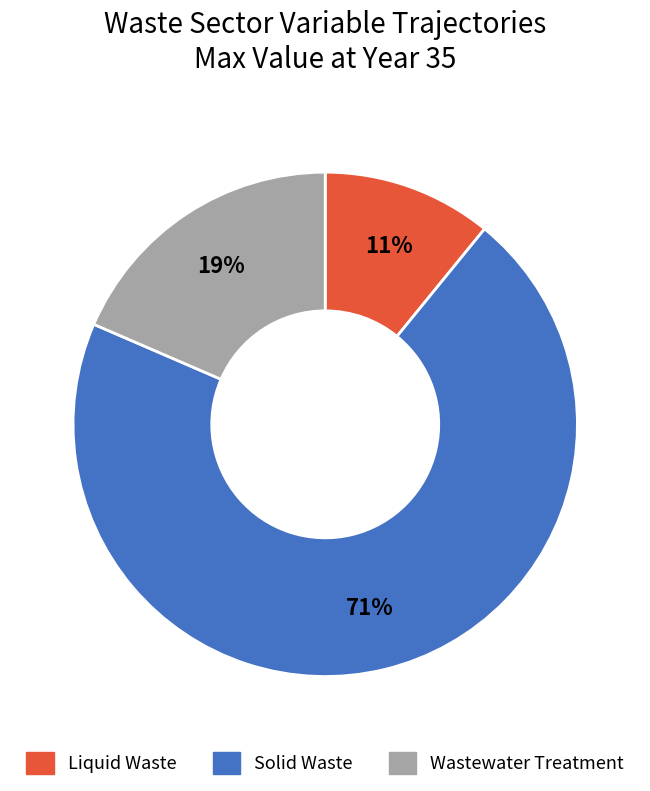

Between Solid Waste and Wastewater Treatment, which is larger?

Solid Waste